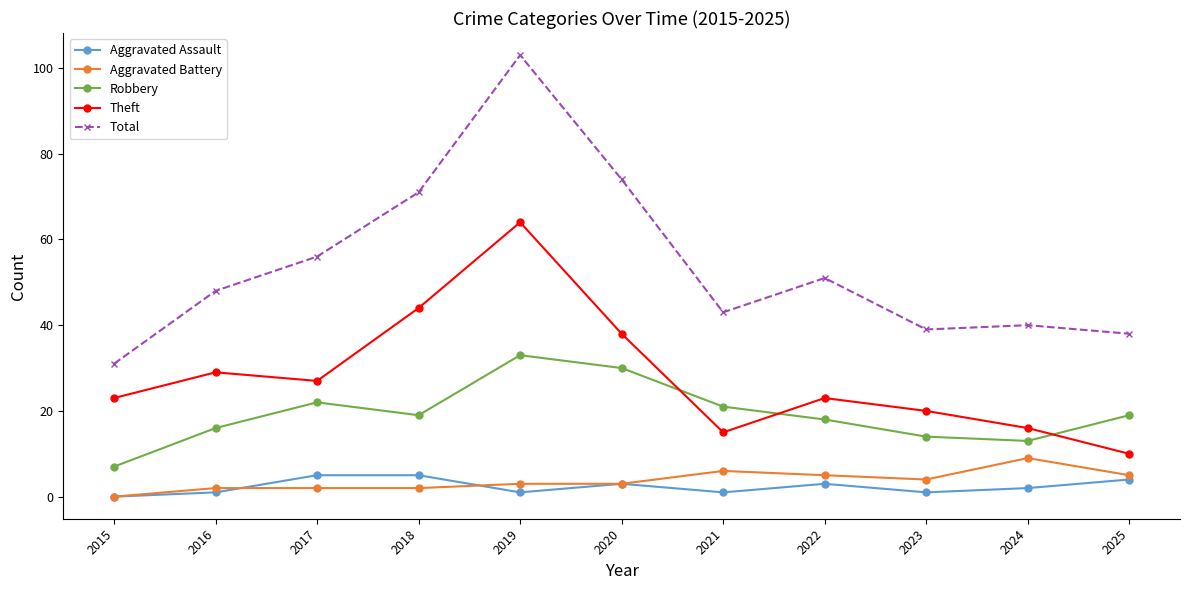

At 2022, list the series in order from largest to smallest.

Total, Theft, Robbery, Aggravated Battery, Aggravated Assault